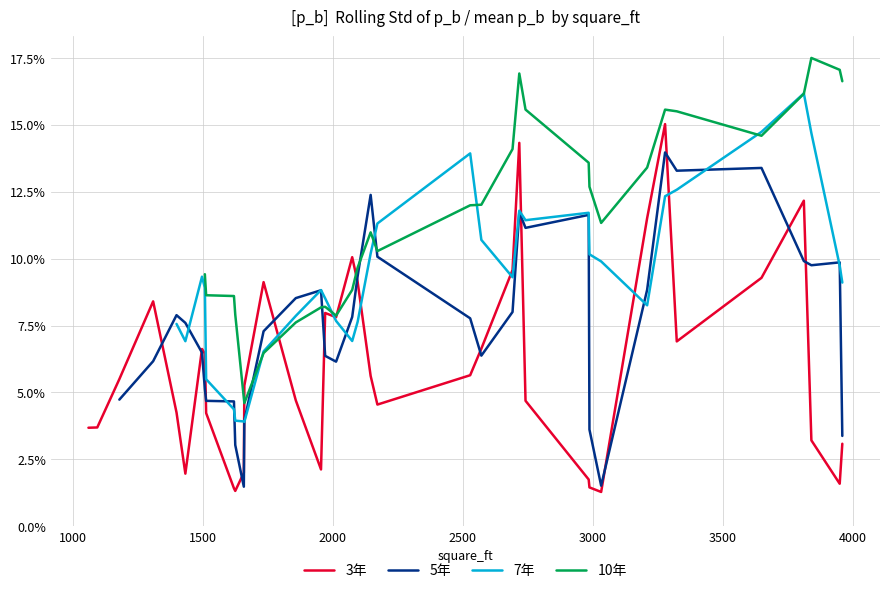

What is the greatest value displayed?

17.5